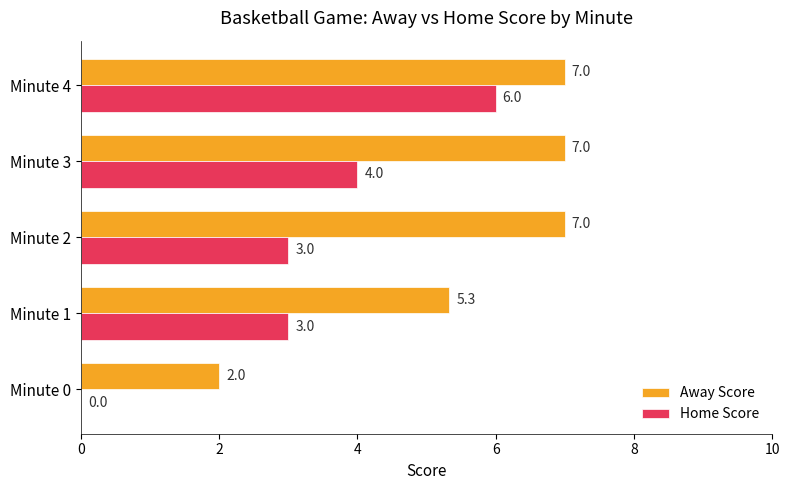

Which series has the largest total across all categories?

Away Score